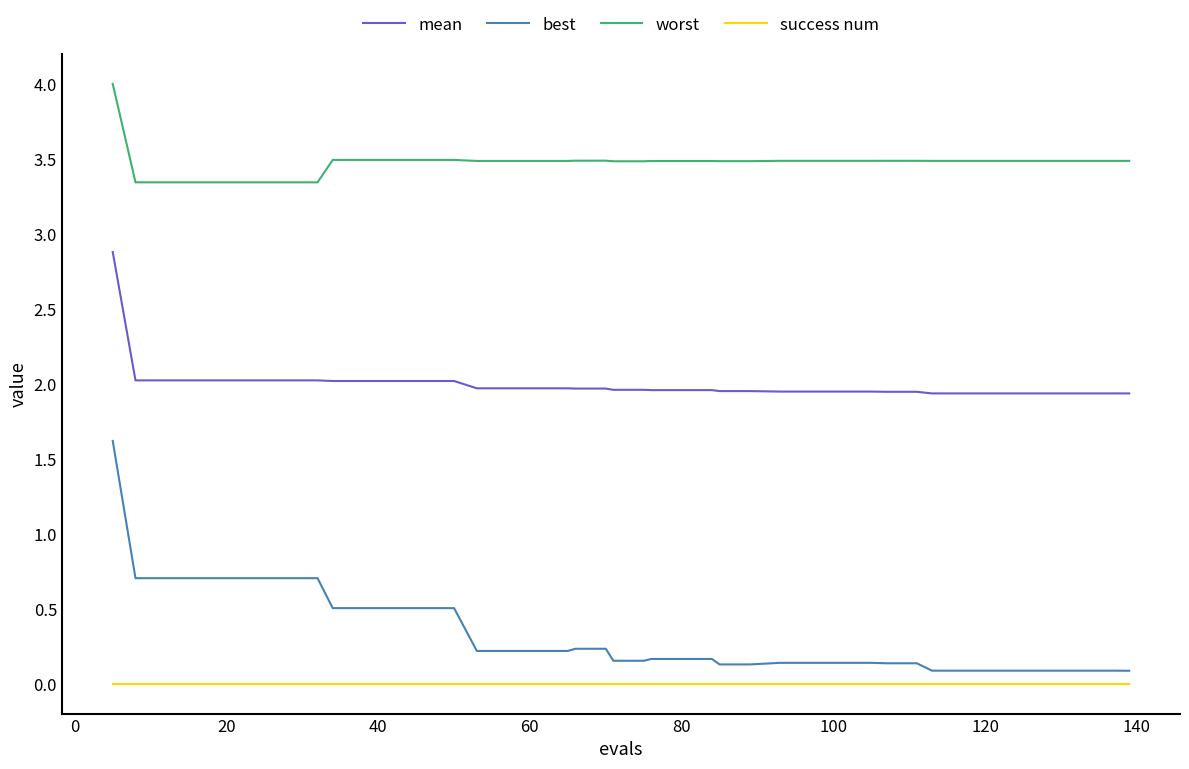

True or false: worst and mean cross at least once.

False